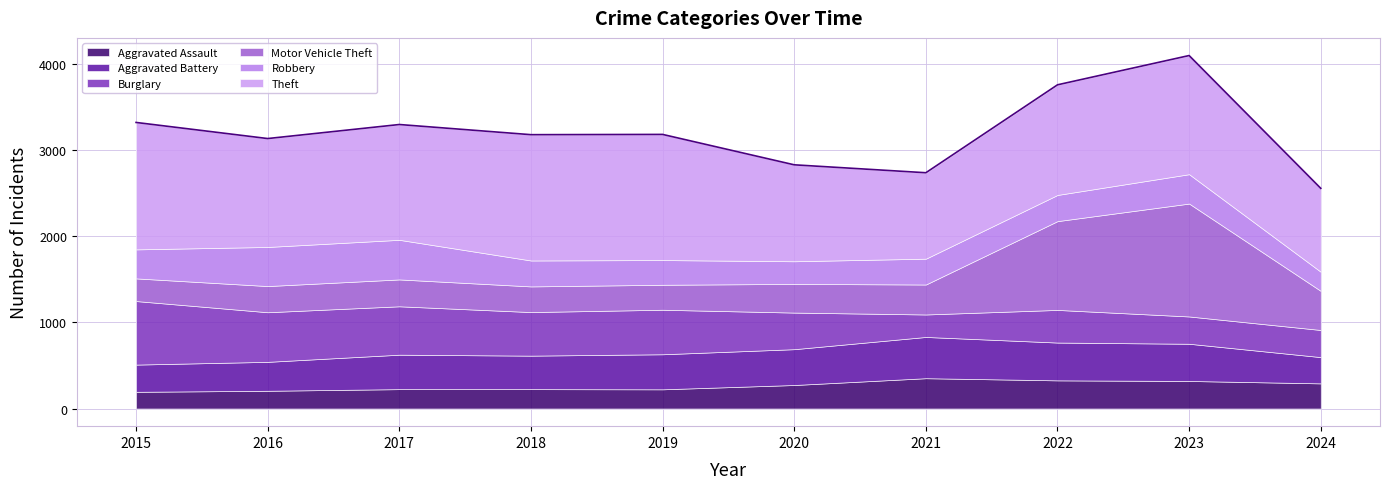

What is the value of the Motor Vehicle Theft point at the 3rd from the left?

312